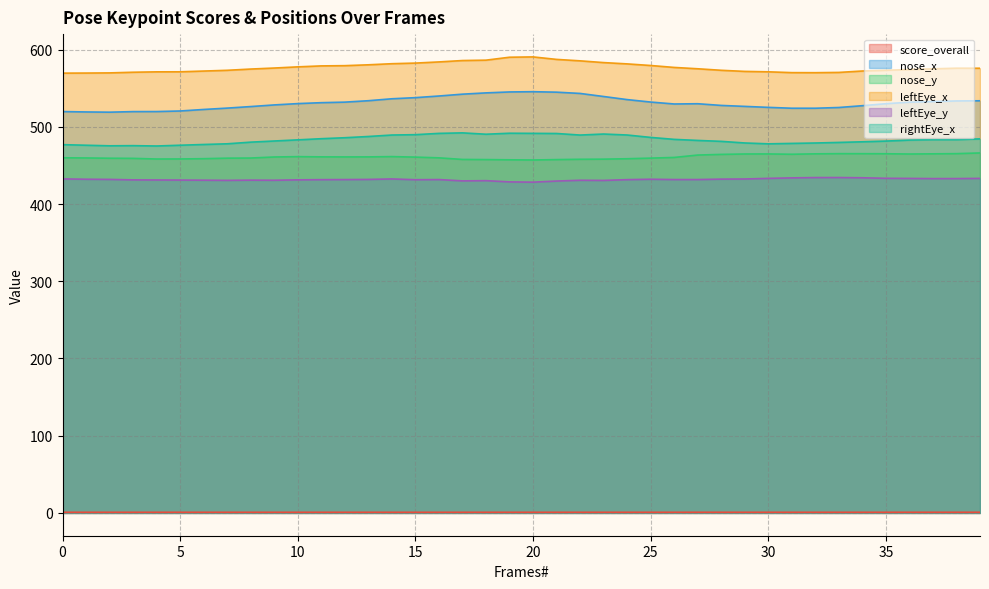

The nose_x series shows 123.5 at 18. True or false?

False